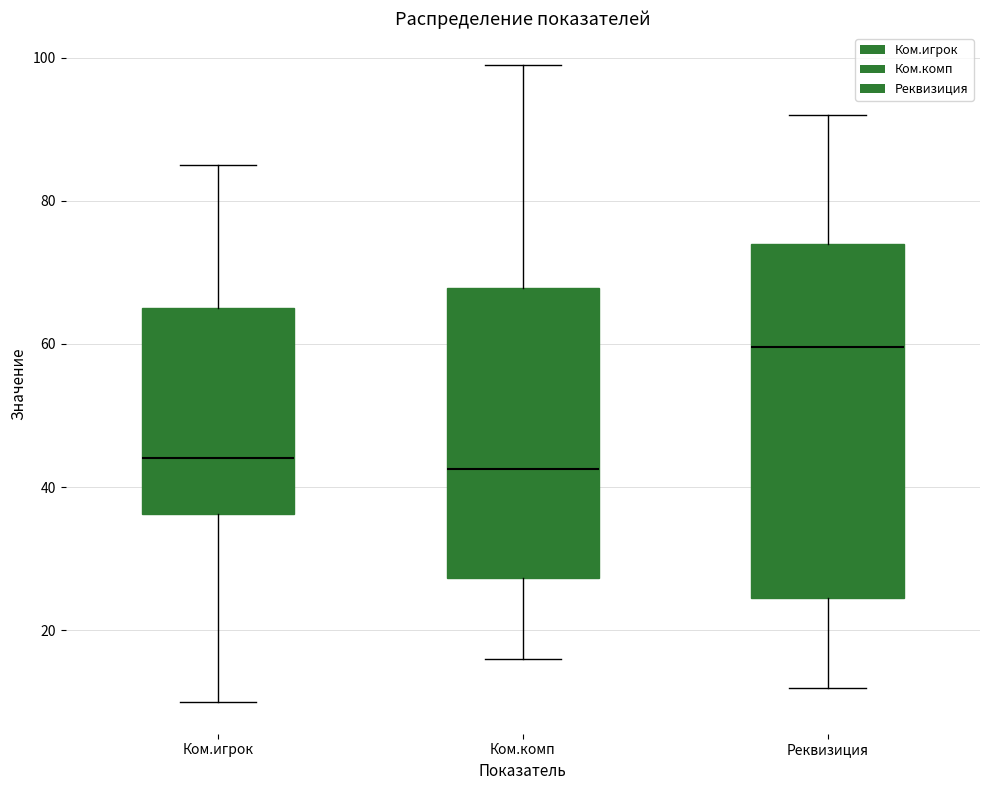

Which box has the highest median line?

Реквизиция